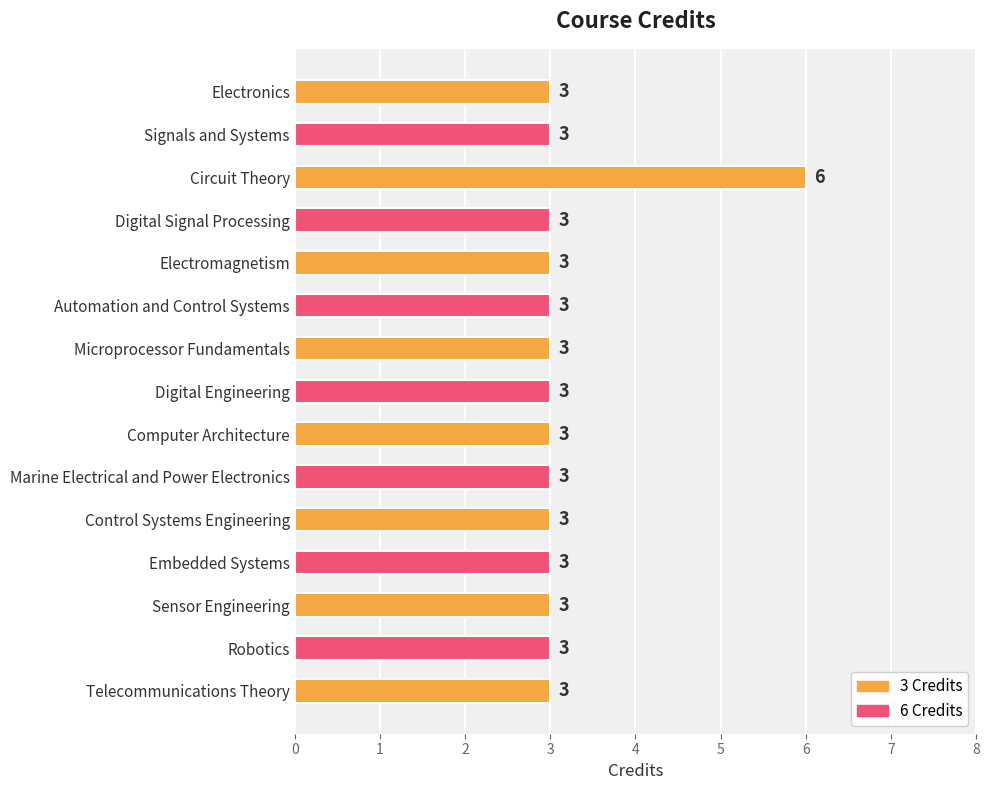

The chart shows a value of 1 at Signals and Systems. True or false?

False